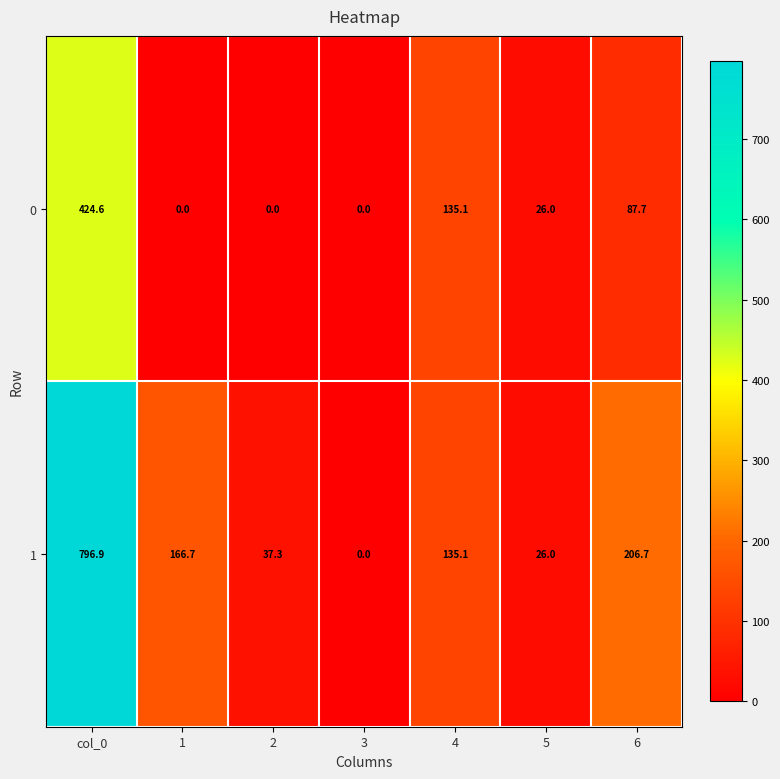

At which label does 1 reach its minimum?

3